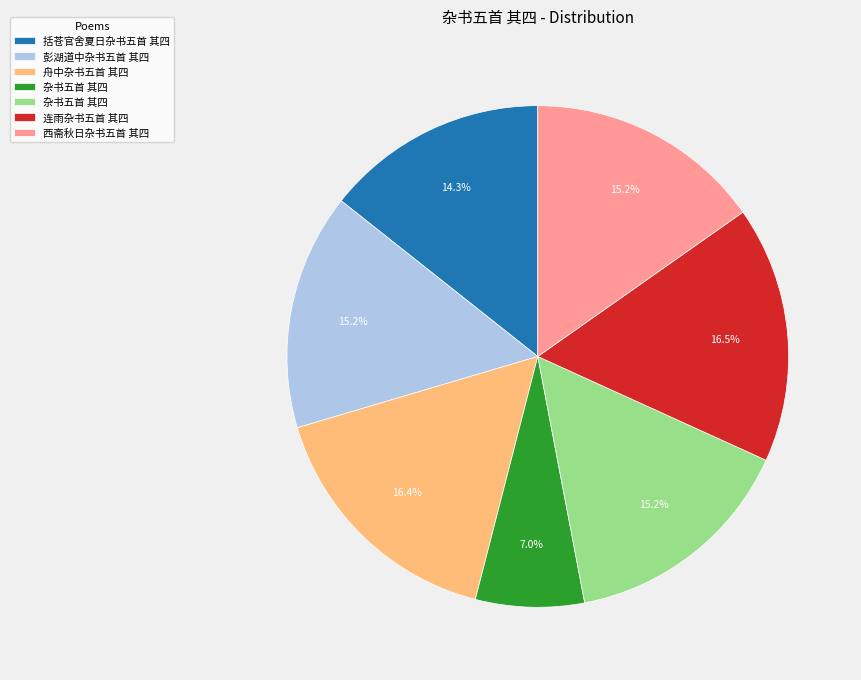

To the nearest percent, what is the average slice percentage?

14%